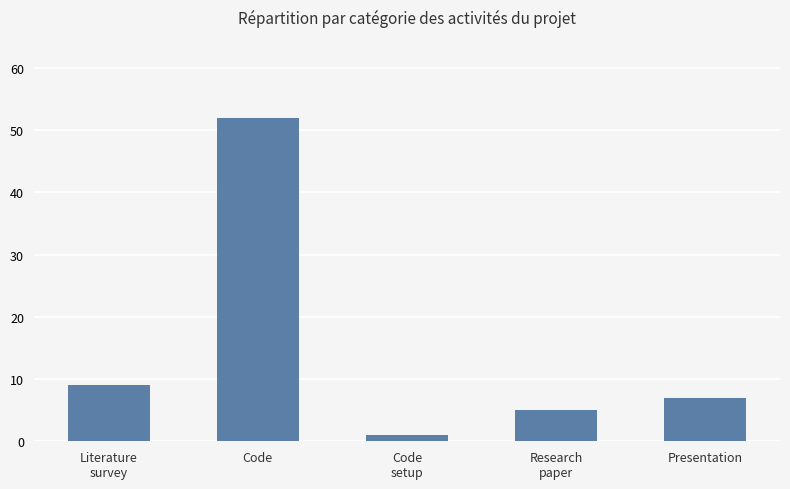

How many bars are there in total?

5